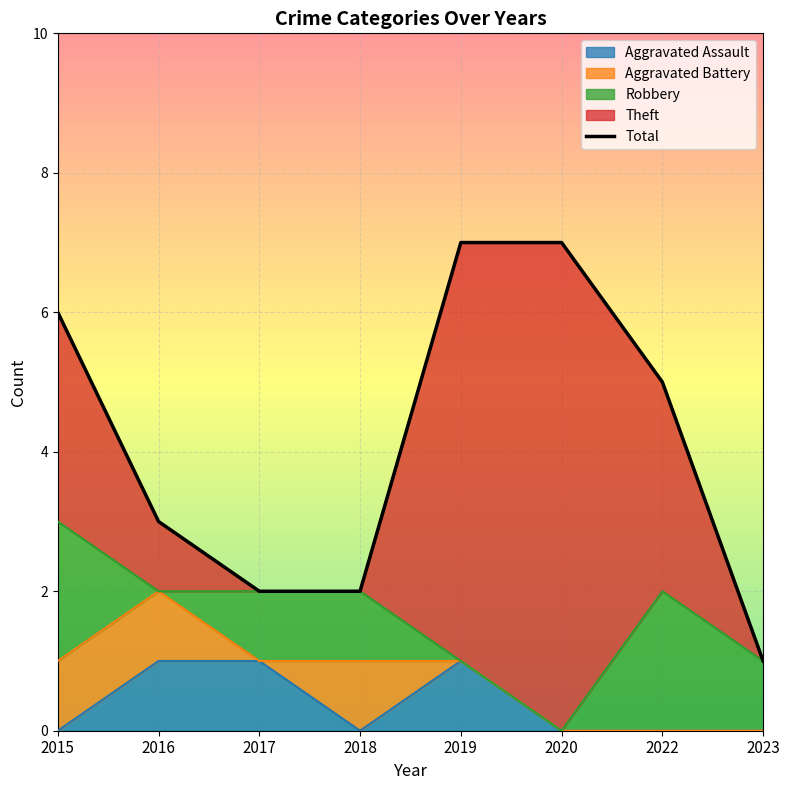

At which category does the chart reach its peak across all series?

2019